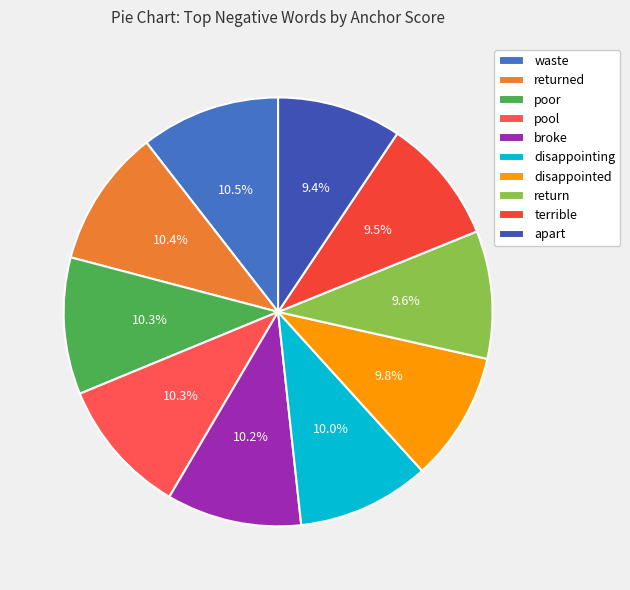

How many segments does this pie chart have?

10